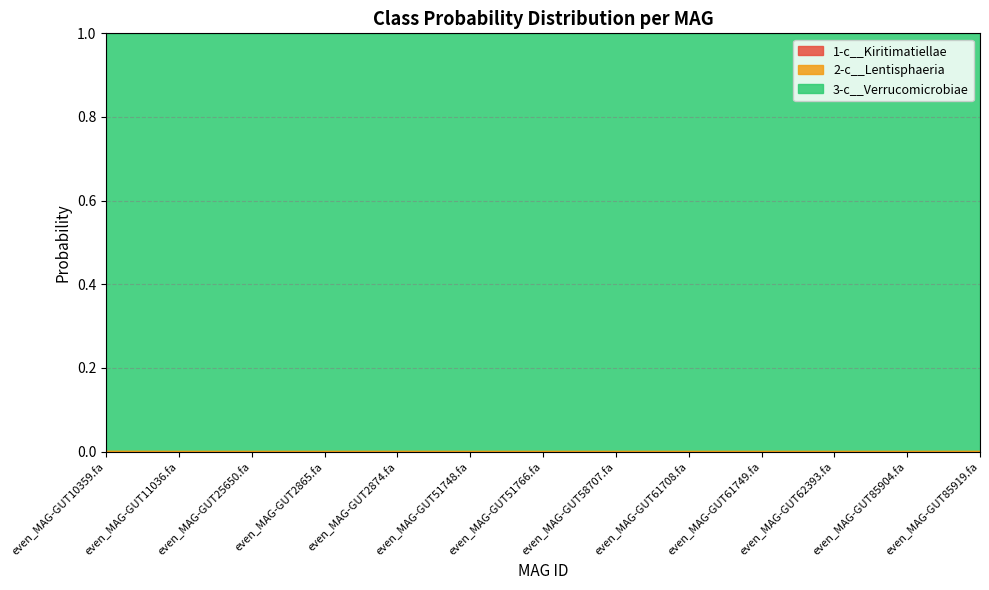

At how many categories does at least one series exceed 0?

13